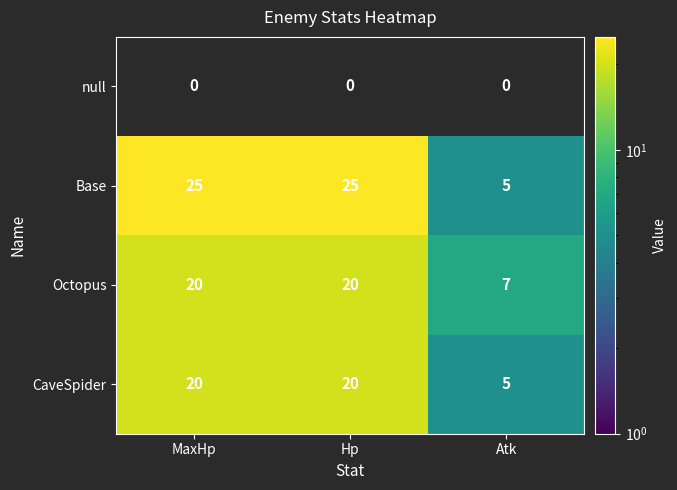

What is the approximate value of CaveSpider at Atk, to the nearest 5?

5